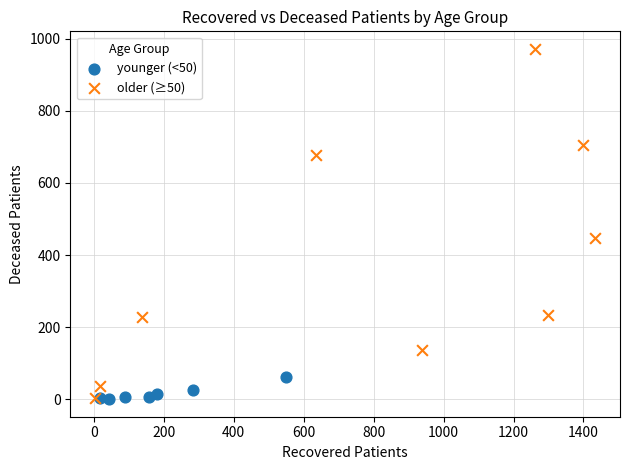

Which series has the largest Y range (max minus min)?

older (≥50)